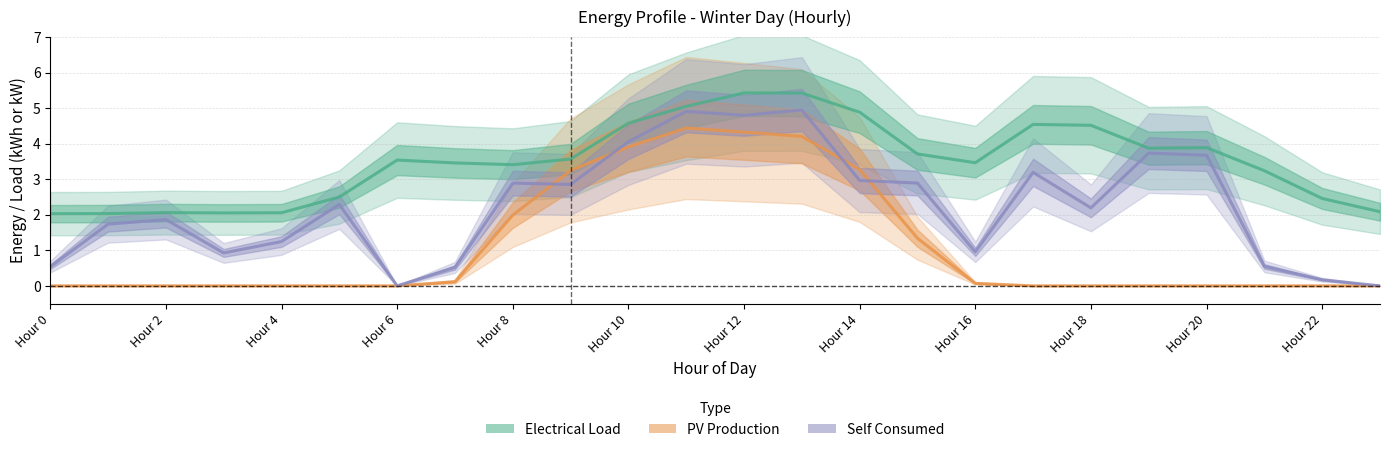

True or false: Electrical Load has a value of 3.0 at Hour 0.

False